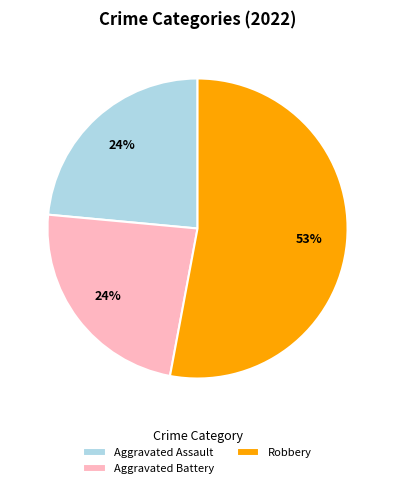

Combined, do Aggravated Assault and Robbery account for over 50%?

Yes